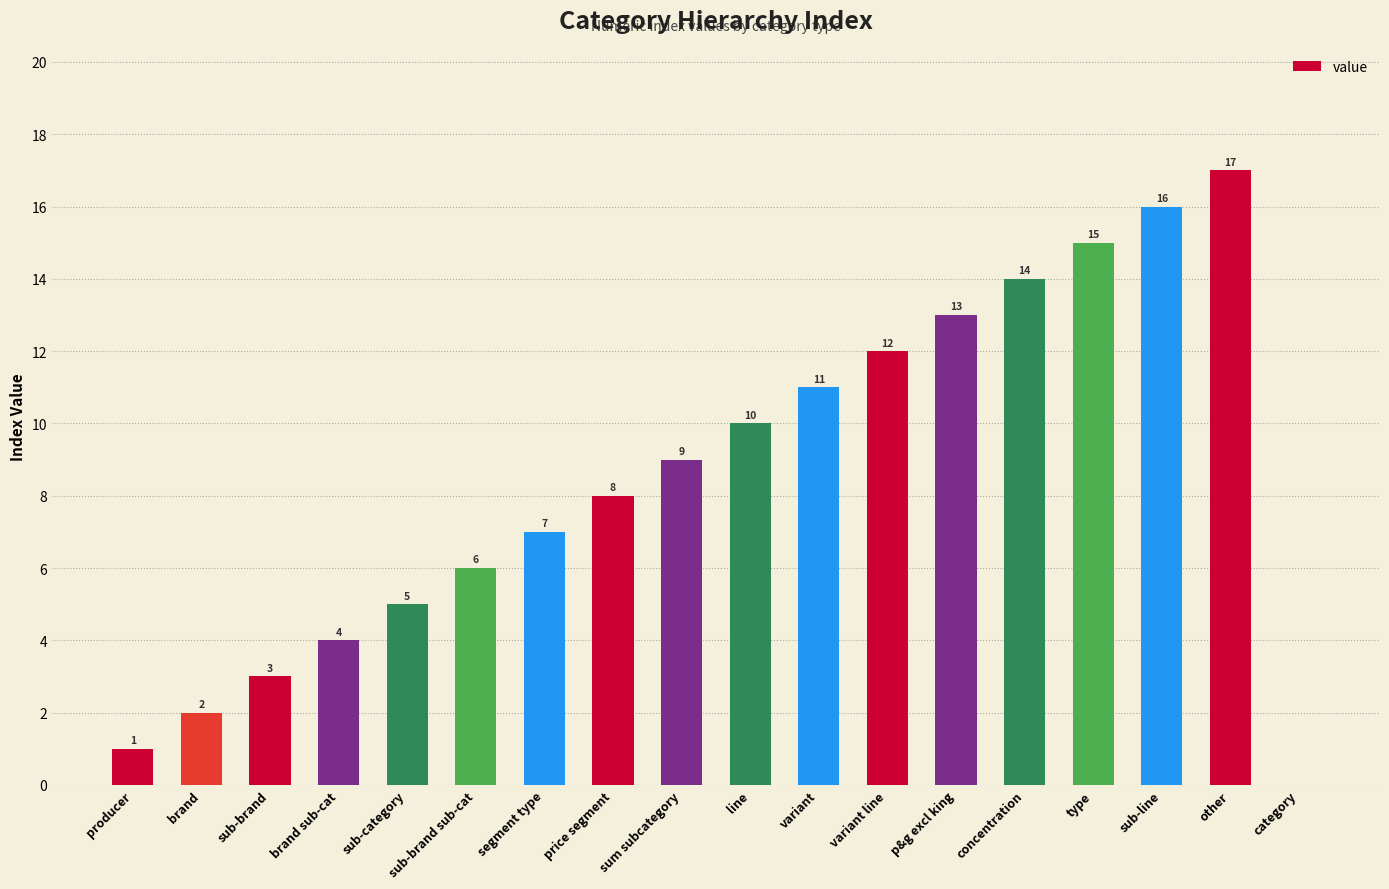

What is the ratio of the value at variant line to the value at other?

0.7